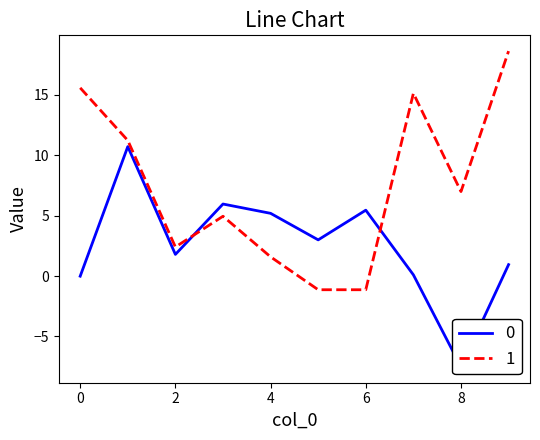

What is the difference between the highest and lowest values at 7?

15.0